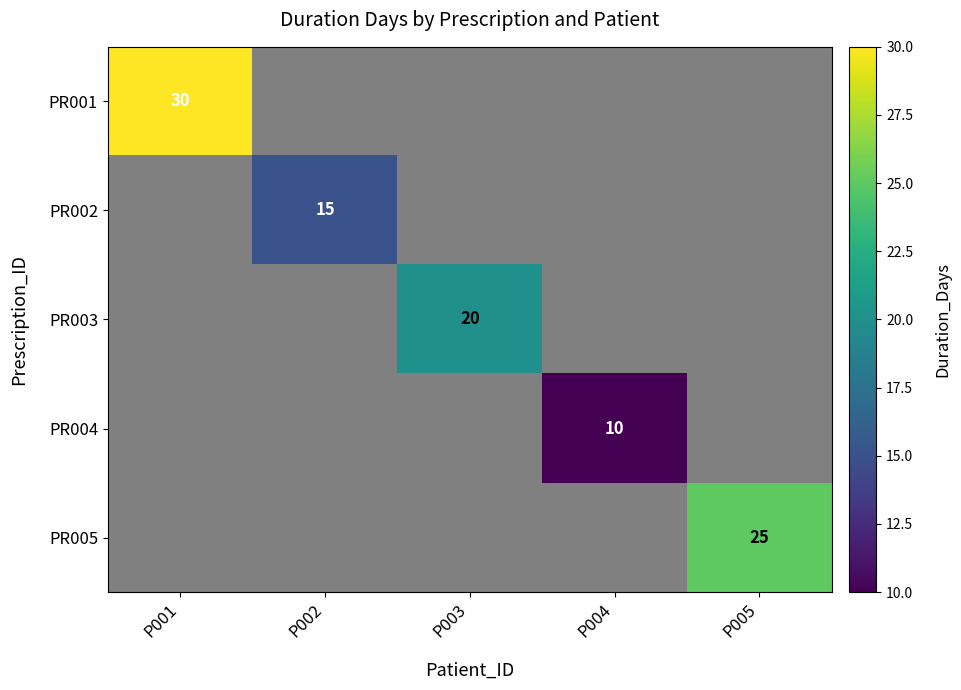

Is it true that PR001 equals 44 at P001?

False